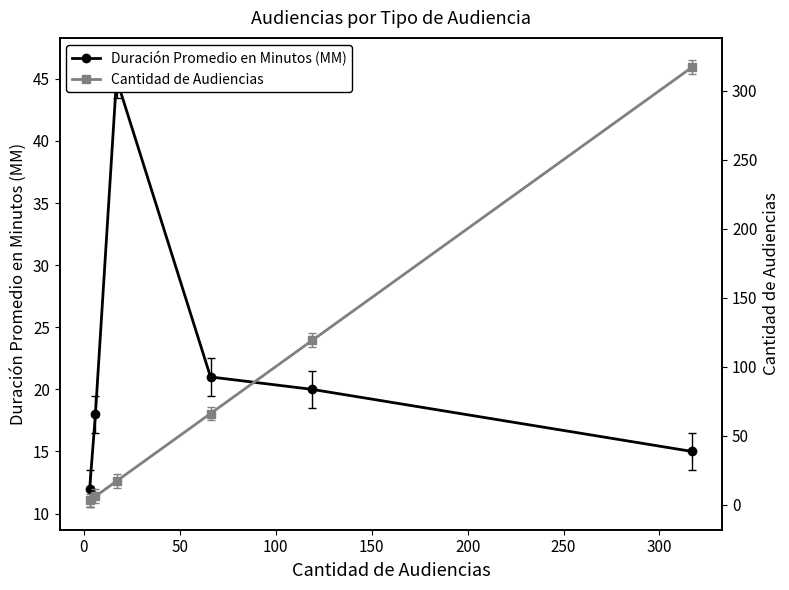

Reading left to right, transcribe all the data shown in this chart.

Duración Promedio en Minutos (MM): 12	18	45	21	20	15
Cantidad de Audiencias: 3	6	17	66	119	317